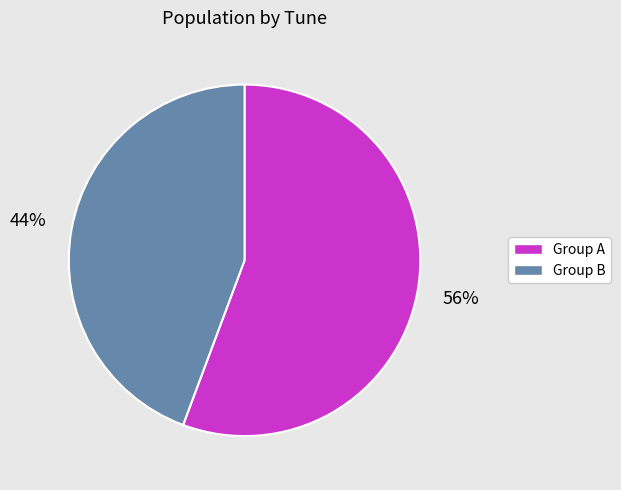

What is the largest slice in the pie chart?

Group A